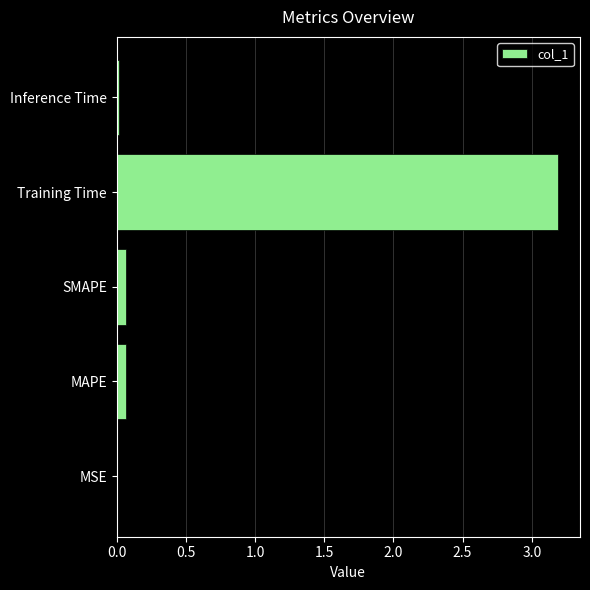

Which label corresponds to the largest value in the chart?

Training Time